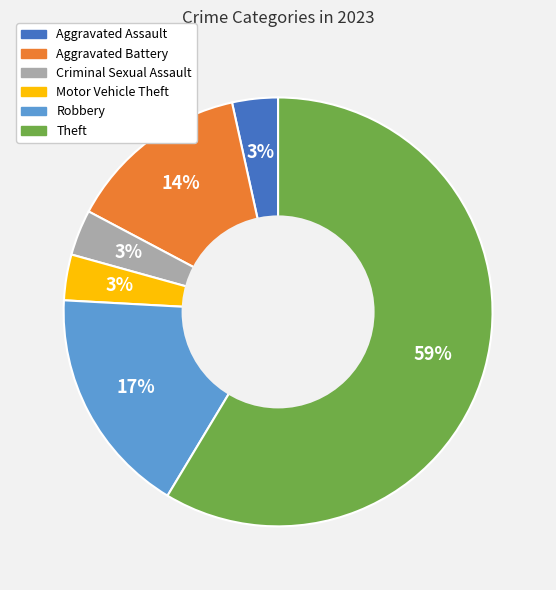

Combined, do Theft and Robbery account for over 50%?

Yes